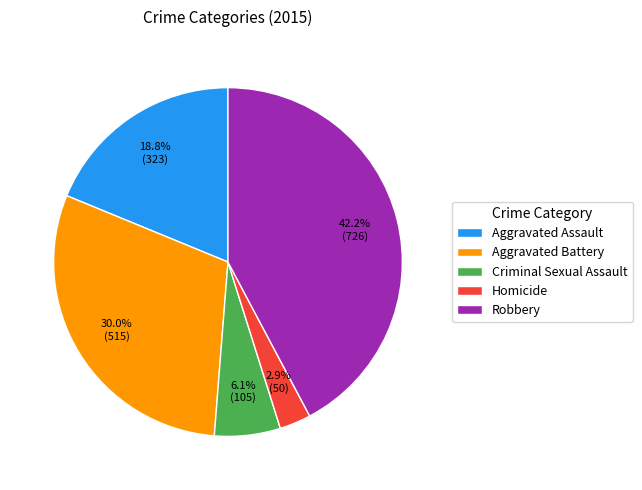

Rank the categories by value from lowest to highest.

Homicide, Criminal Sexual Assault, Aggravated Assault, Aggravated Battery, Robbery